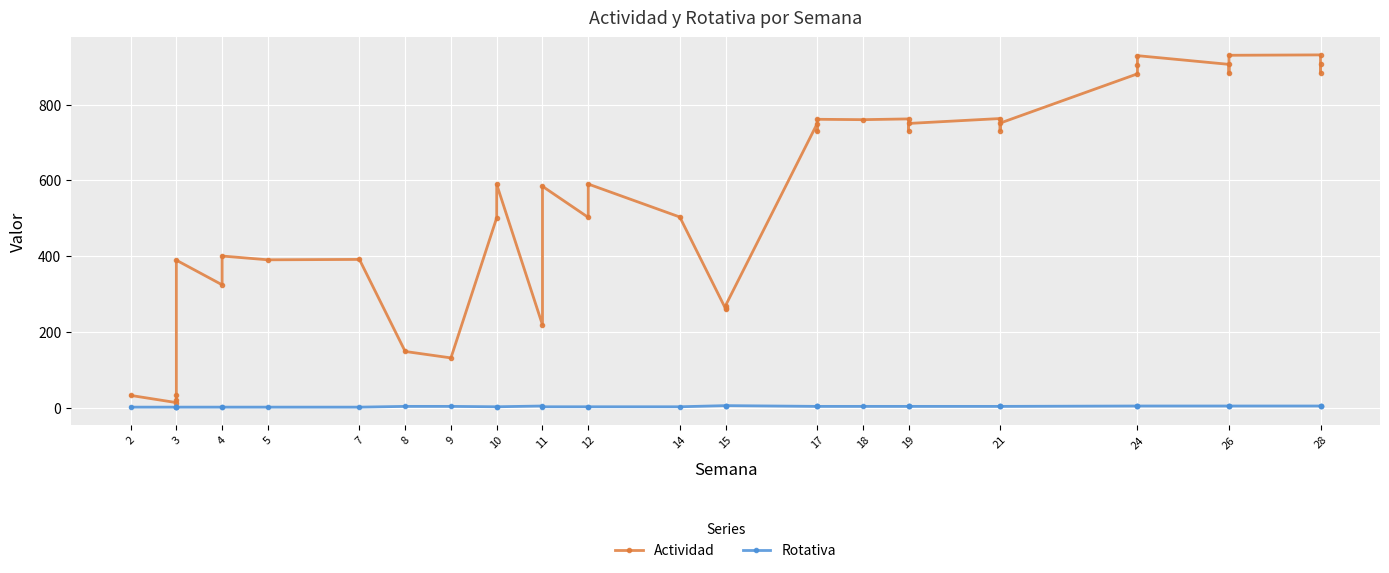

Which series changed the most between 4 and 28?

Actividad